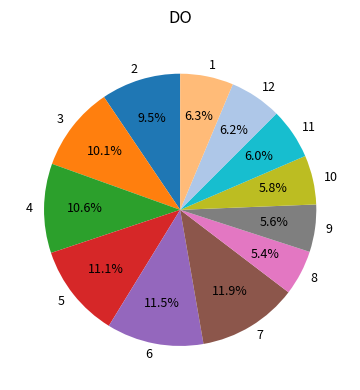

Is the sum of 6 and 4 greater than half?

No